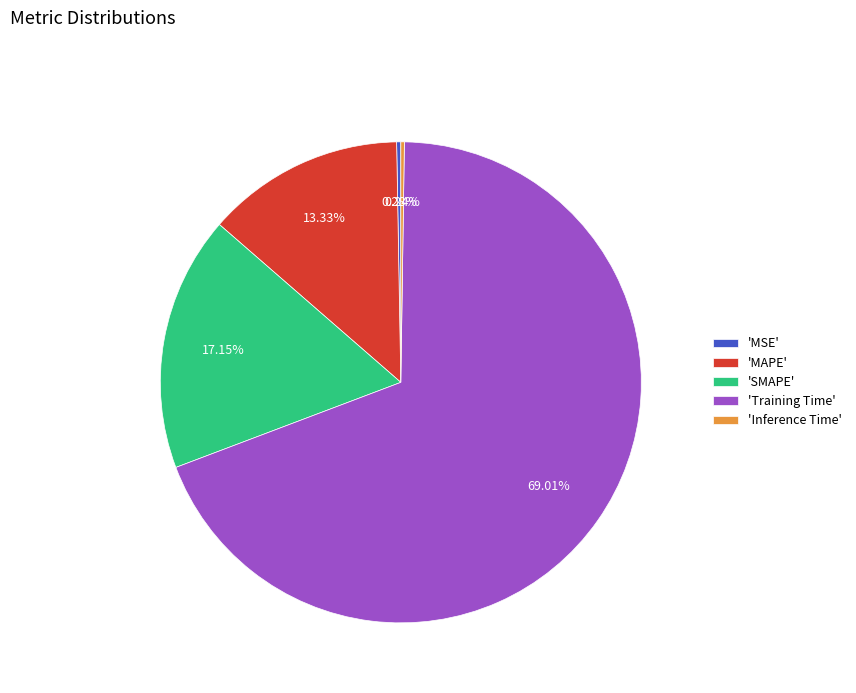

Combined, do 'SMAPE' and 'MSE' account for over 50%?

No